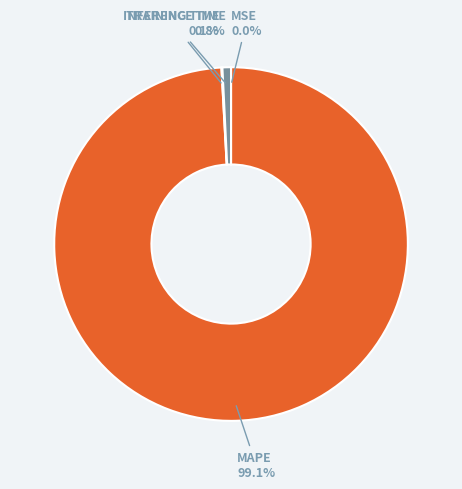

Is there any slice that represents more than half of the pie?

Yes